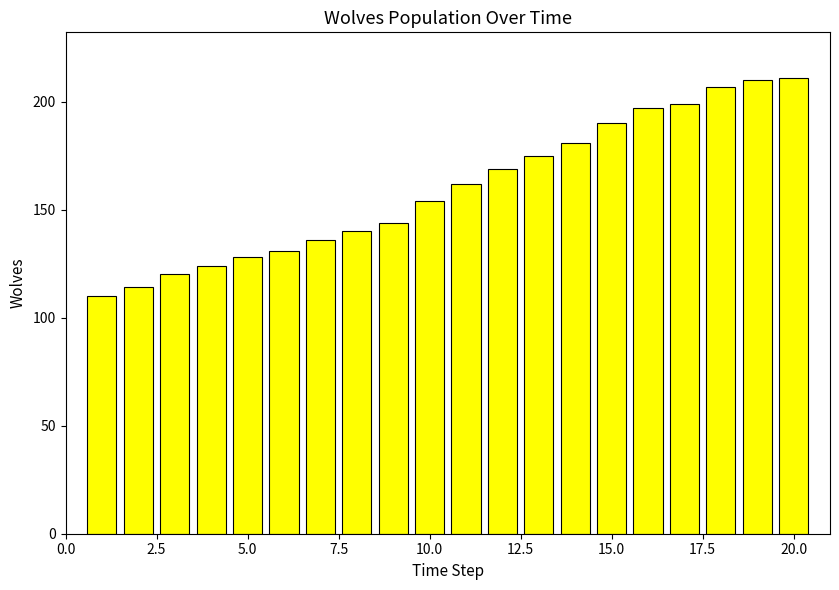

Reading left to right, extract all data points from this chart.

110	114	120	124	128	131	136	140	144	154	162	169	175	181	190	197	199	207	210	211